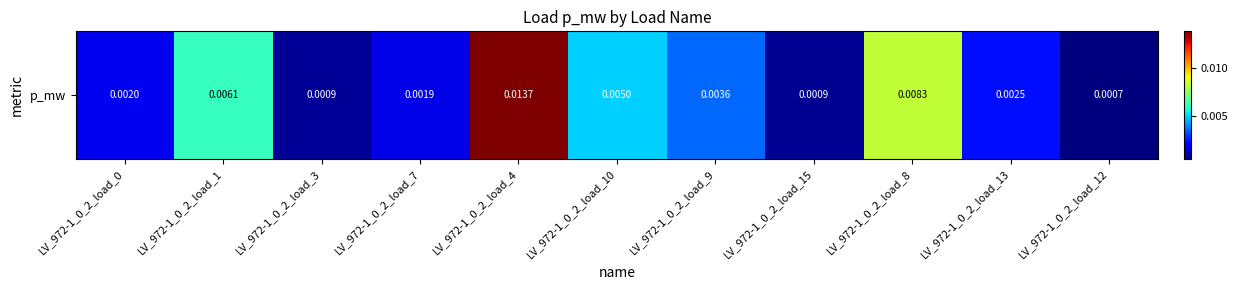

Rank the categories by value from highest to lowest.

LV_972-1_0_2_load_4, LV_972-1_0_2_load_8, LV_972-1_0_2_load_1, LV_972-1_0_2_load_10, LV_972-1_0_2_load_9, LV_972-1_0_2_load_13, LV_972-1_0_2_load_0, LV_972-1_0_2_load_7, LV_972-1_0_2_load_3, LV_972-1_0_2_load_15, LV_972-1_0_2_load_12